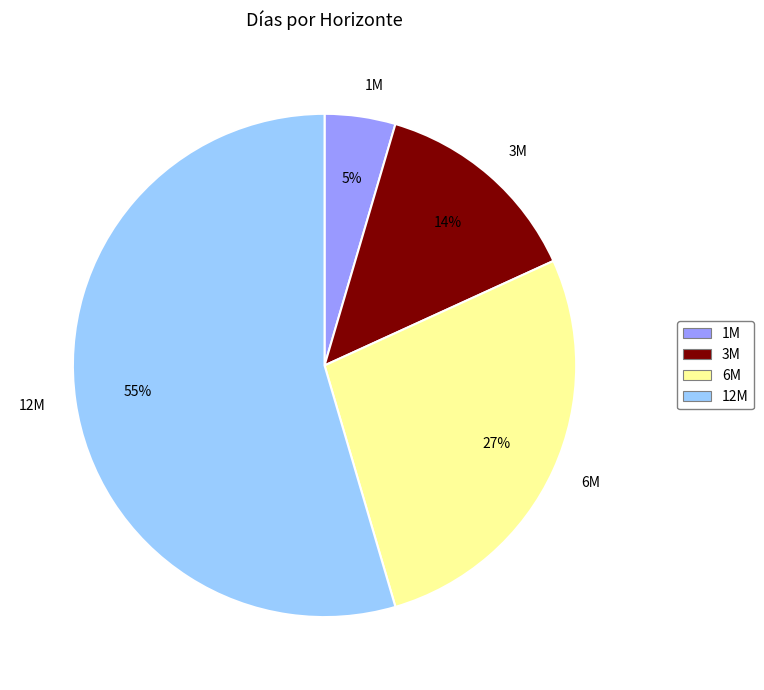

Combined, do 12M and 3M account for over 50%?

Yes